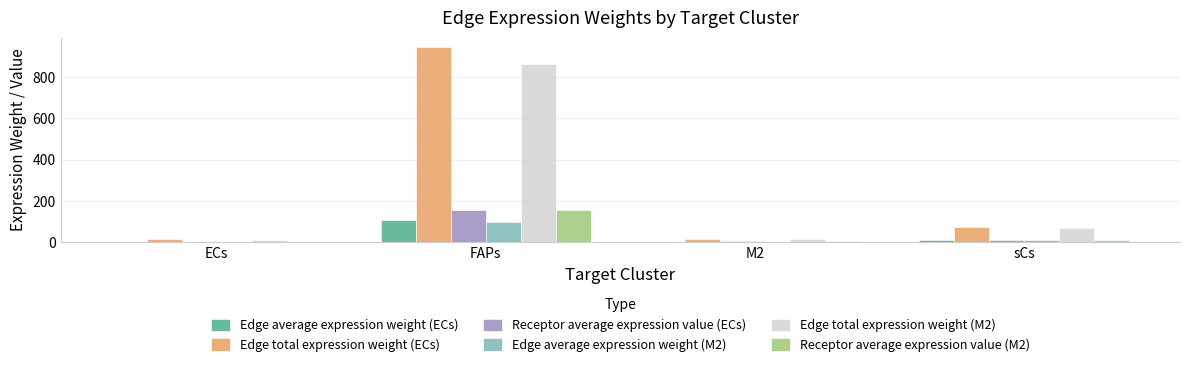

Which series changed the most between FAPs and M2?

Edge total expression weight (ECs)